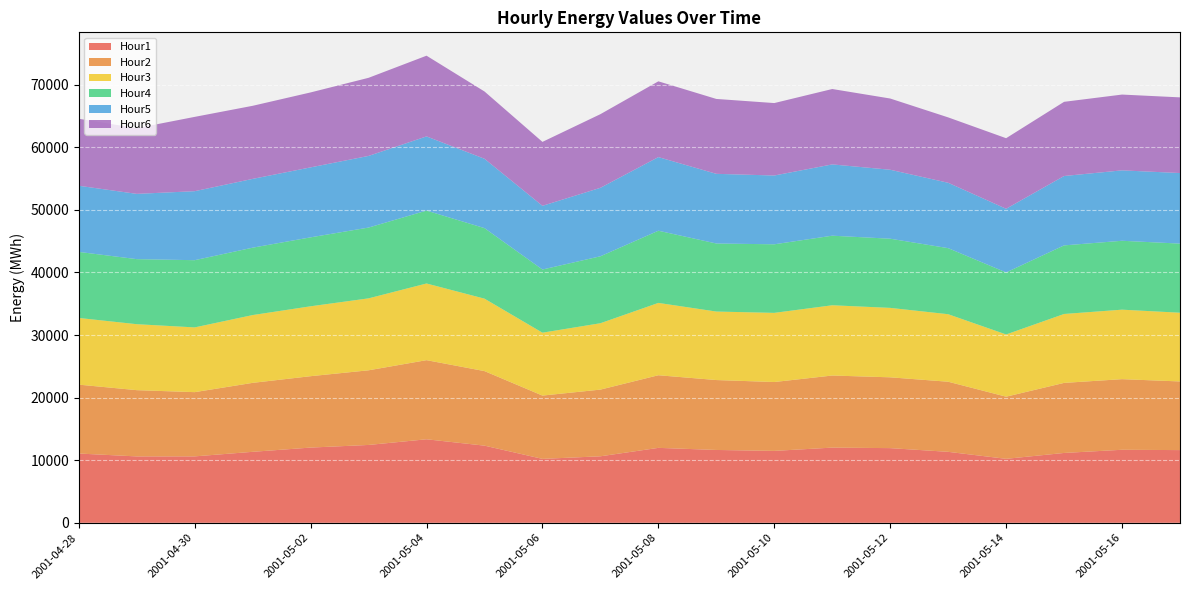

Reading left to right, what are all the values shown in this chart?

Hour1: 11068.2	10606.9	10611.6	11340.6	12018.5	12438.7	13344.3	12326.5	10214.7	10625.7	11973.0	11637.5	11489.0	12012.9	11930.9	11339.0	10220.4	11160.7	11667.9	11616.0
Hour2: 11005.2	10584.0	10260.8	11016.3	11403.4	11924.2	12639.3	11909.3	10109.8	10653.3	11601.0	11169.0	11001.6	11515.0	11311.4	11199.1	9928.6	11190.6	11279.4	10965.9
Hour3: 10652.7	10539.3	10344.7	10831.6	11168.1	11494.5	12248.4	11572.6	10049.1	10604.5	11556.2	10943.0	11047.6	11225.4	11093.6	10785.5	9940.2	11010.5	11102.5	10979.4
Hour4: 10550.8	10390.7	10736.3	10763.7	11012.2	11307.9	11642.7	11268.7	10088.5	10694.4	11529.0	10869.9	10953.0	11113.0	11048.1	10551.4	9906.8	10955.2	11005.5	11040.8
Hour5: 10566.9	10426.0	11021.9	10989.2	11177.3	11445.4	11852.6	11077.6	10176.6	10937.3	11761.0	11128.8	10988.9	11388.2	11016.7	10445.6	10170.6	11083.6	11248.2	11271.1
Hour6: 10698.4	10493.6	11871.5	11673.4	11973.5	12476.0	12893.4	10749.6	10213.1	11763.9	12104.5	11963.1	11572.5	12042.3	11378.1	10444.2	11272.0	11850.1	12106.7	12089.5